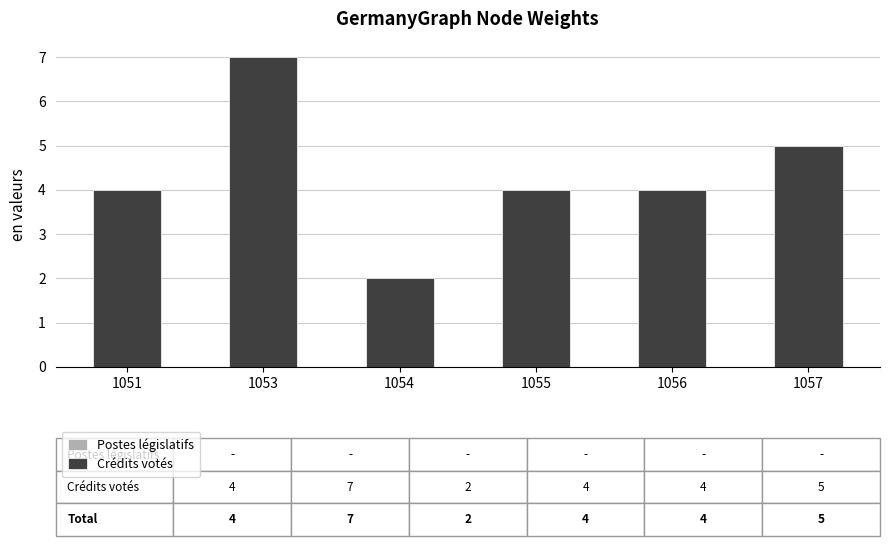

What is the average value?

4